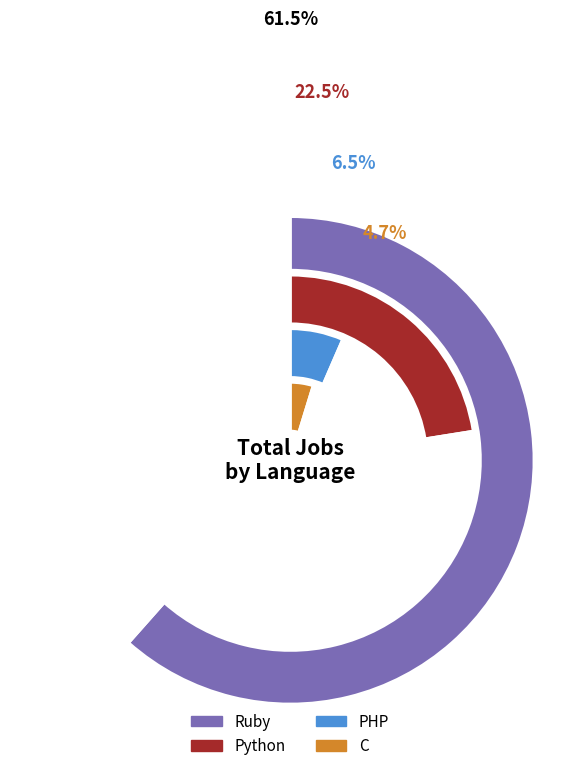

Is it true that JavaScript is 10% of the pie?

False